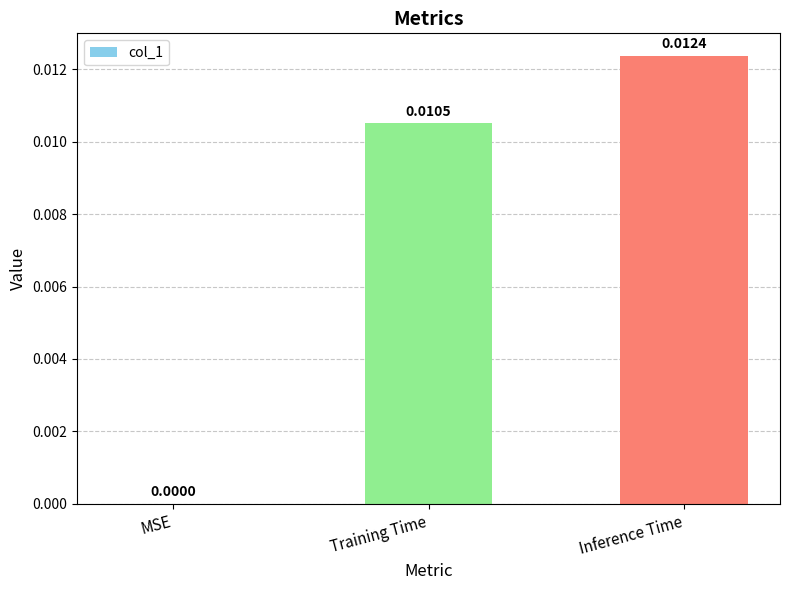

Where is the data nearest to the value 0?

MSE